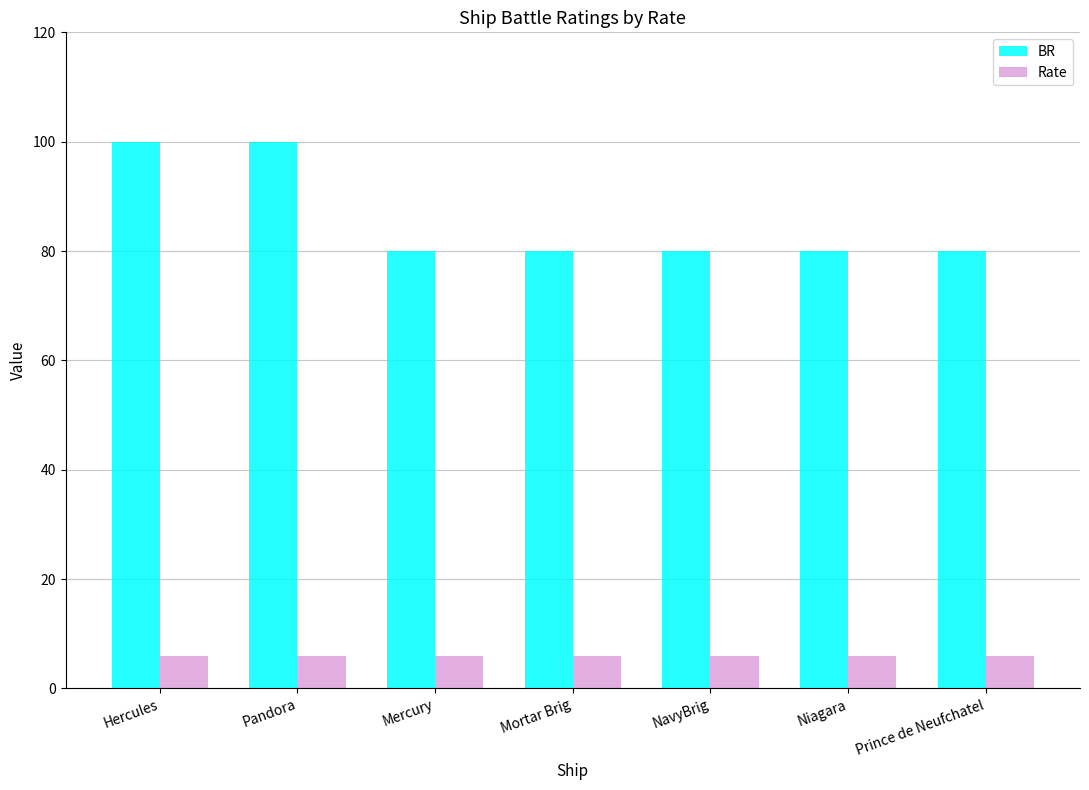

What is the difference between the maximum and minimum values in the BR series?

20